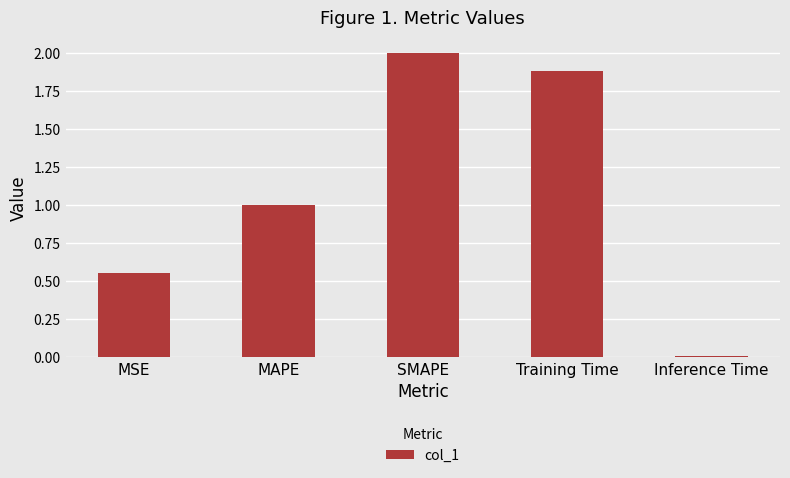

The value at Inference Time is 0.0. True or false?

True